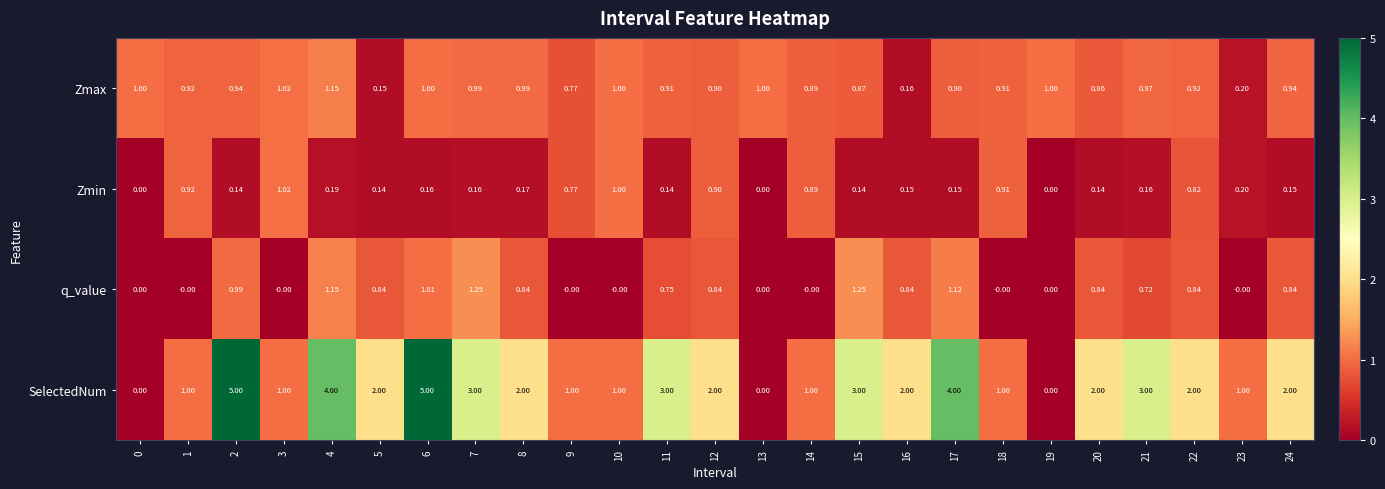

Which series has the widest spread of values?

SelectedNum